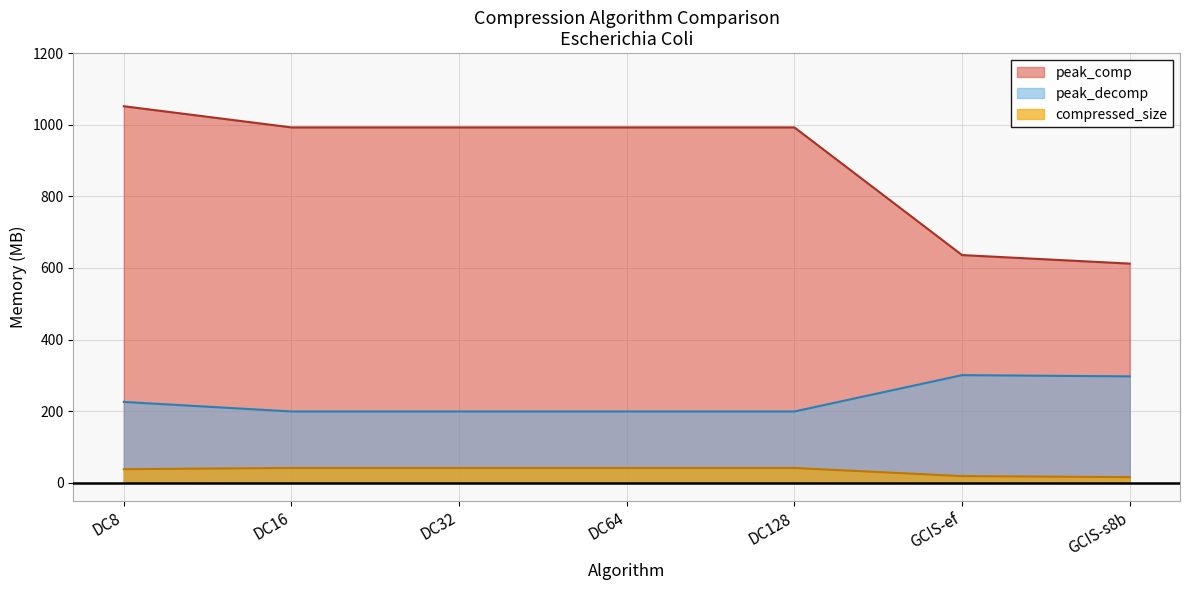

List the labels in order of peak_decomp value, largest first.

GCIS-ef, GCIS-s8b, DC8, DC32, DC64, DC128, DC16